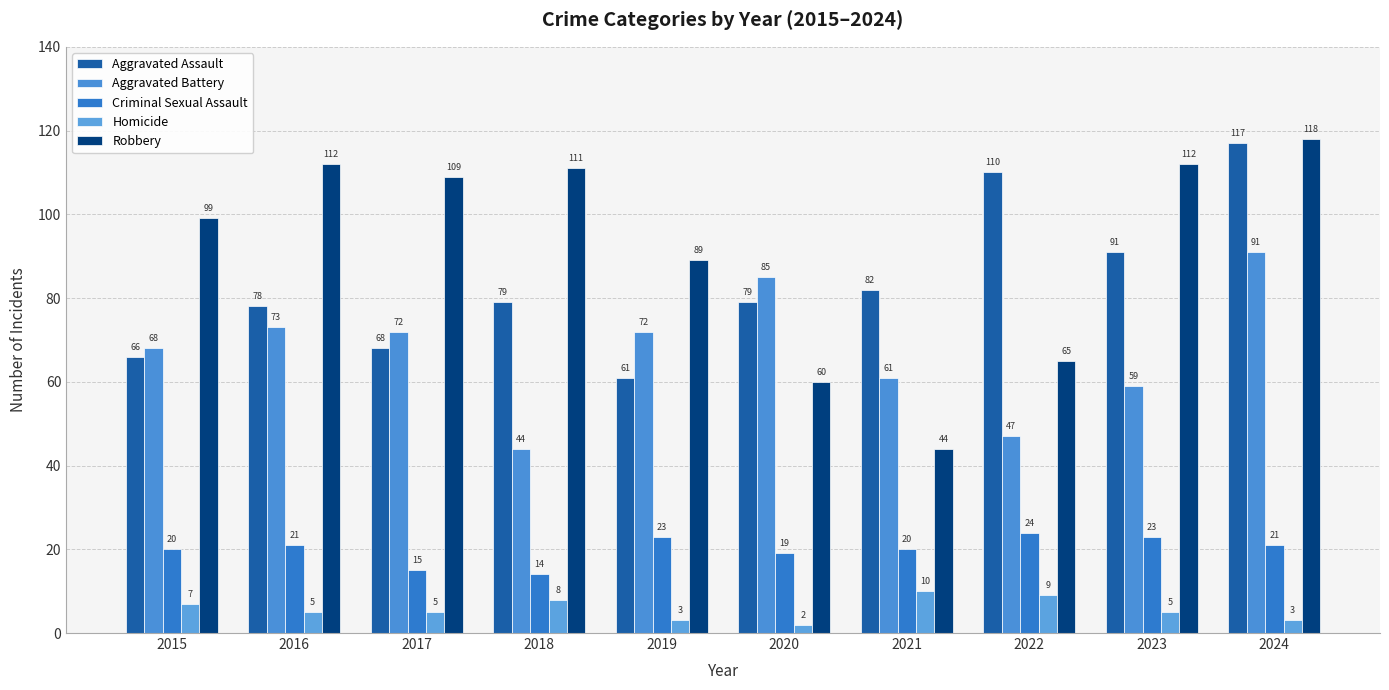

How many bars are there in total?

50